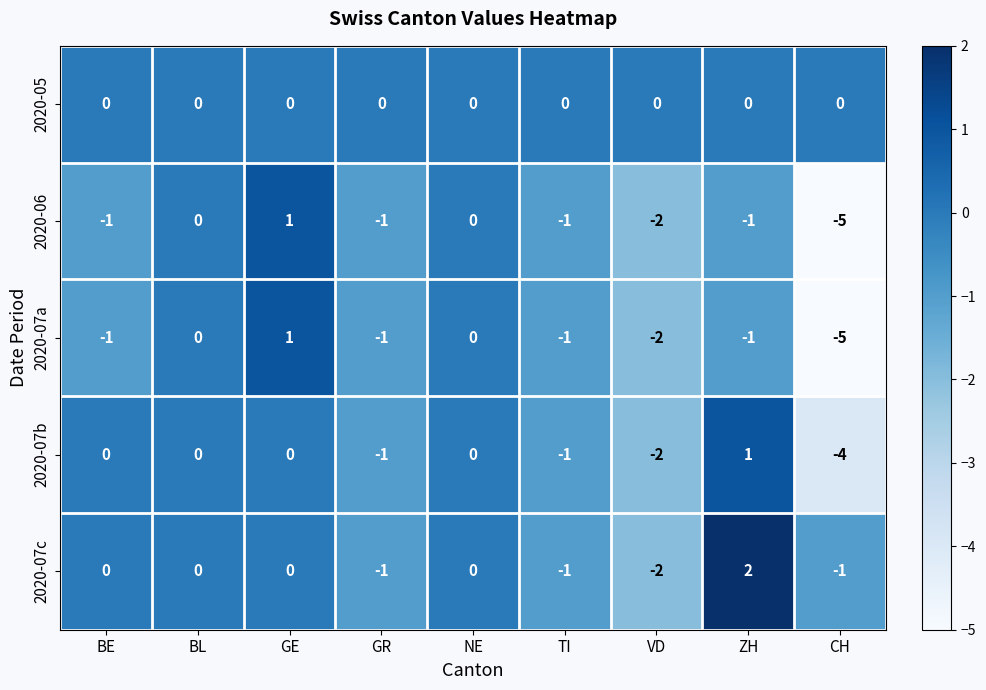

What is the difference between the highest and lowest values at CH?

5